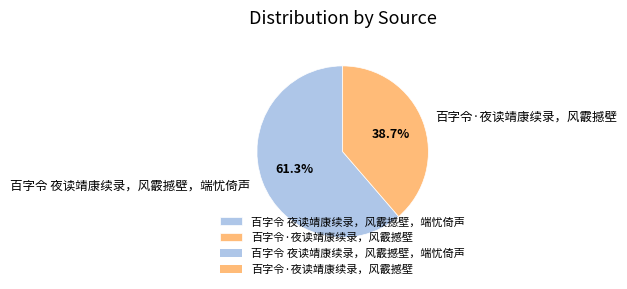

What percentage is the 百字令·夜读靖康续录，风霰撼壁 slice, to the nearest percent?

39%